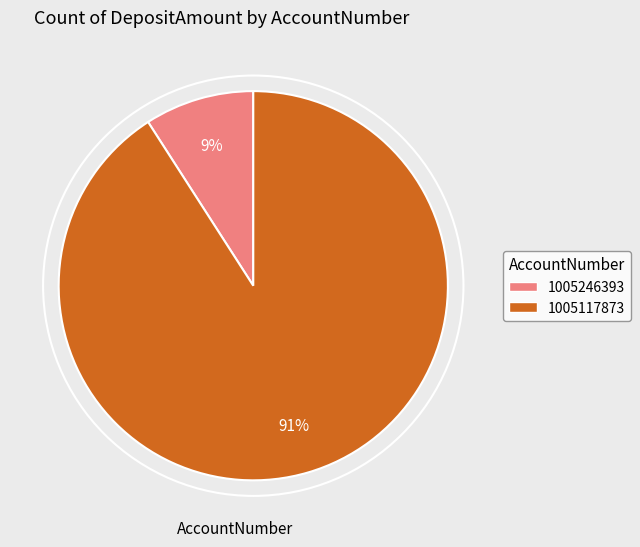

Is the sum of 1005246393 and 1005117873 greater than half?

Yes